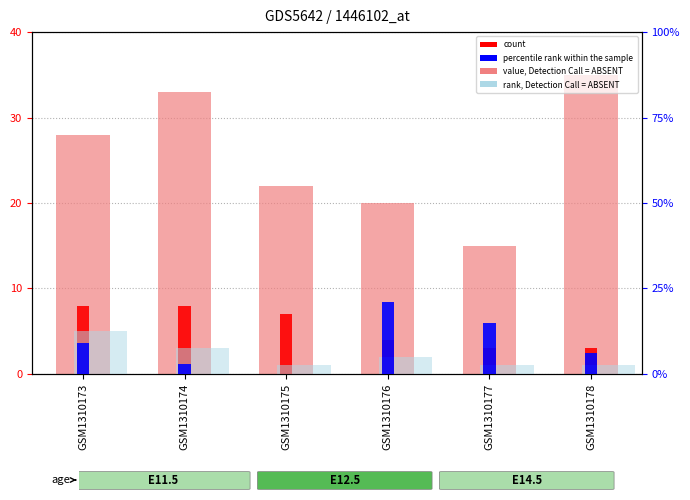

Between GSM1310173 and GSM1310177, which is larger?

GSM1310173